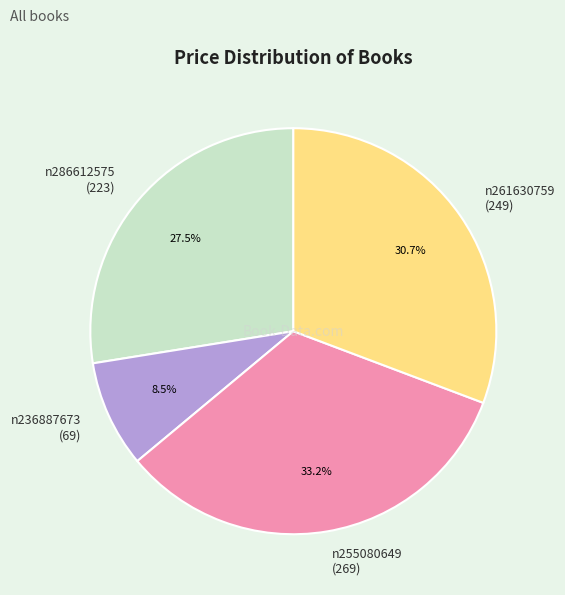

What is the total percentage of n261630759 (249) and n286612575 (223)?

58.3%